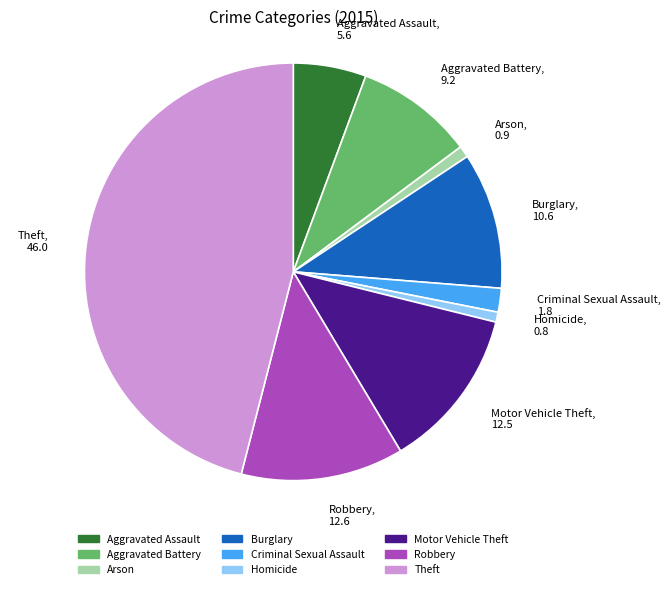

Approximately how many times larger is the value at Aggravated Battery compared to Burglary?

0.9